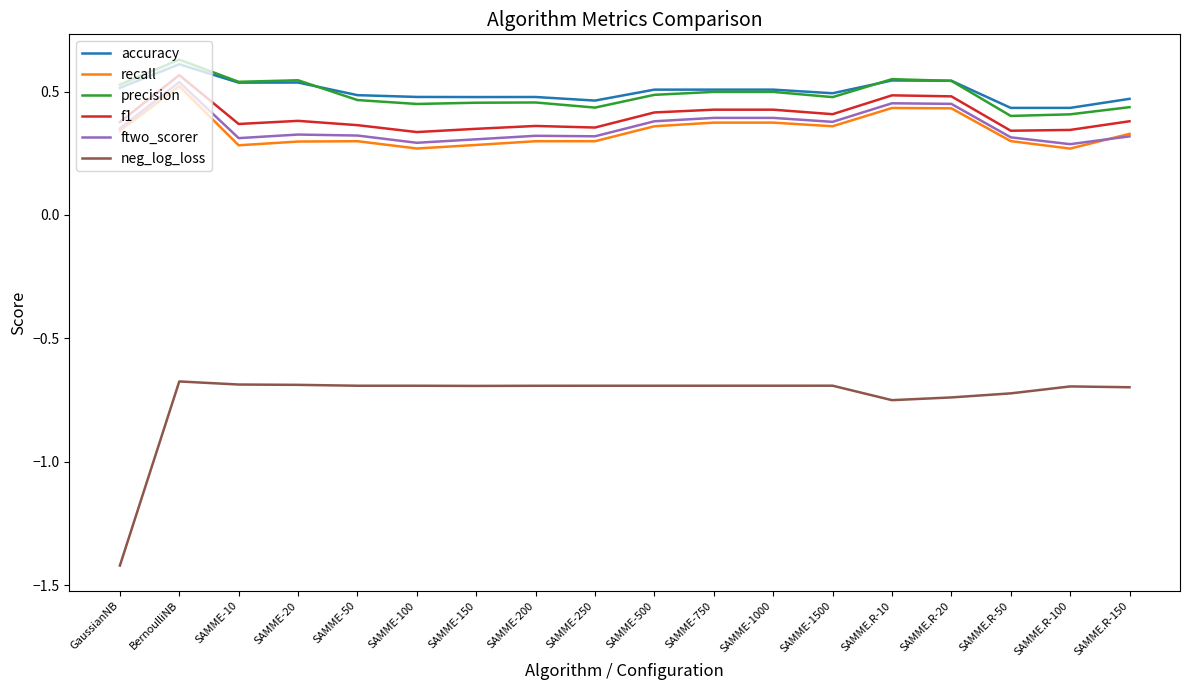

What is the total value across all series at SAMME-10?

1.3